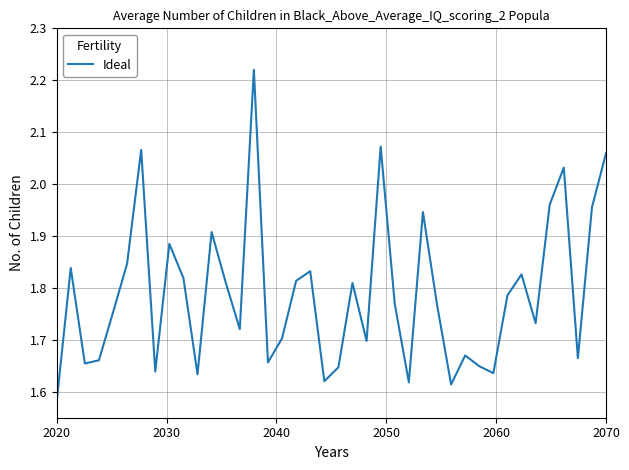

What is the difference between the maximum and minimum values?

0.6